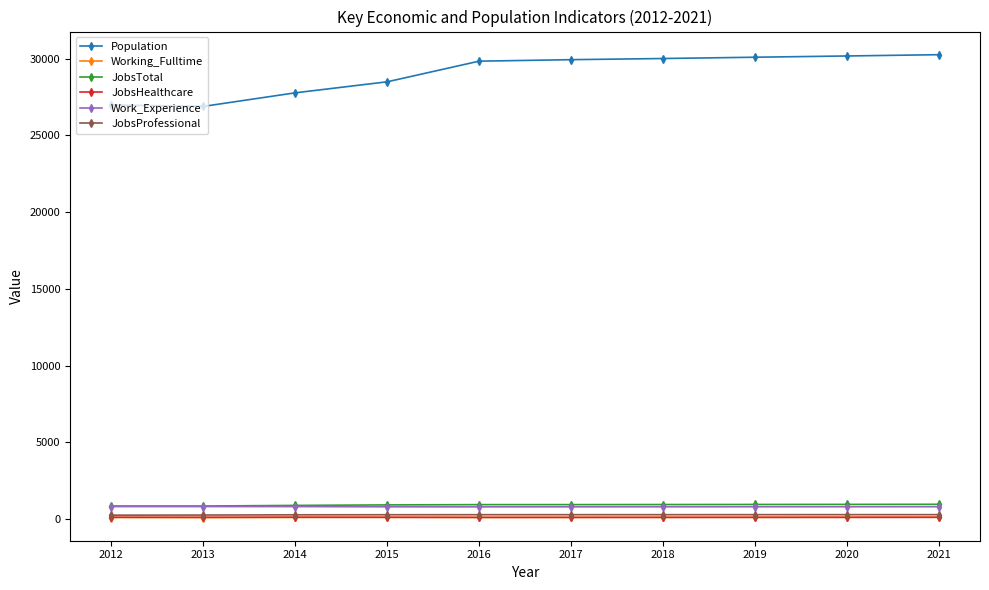

In Working_Fulltime, how many points are higher than both neighbors (excluding endpoints)?

1